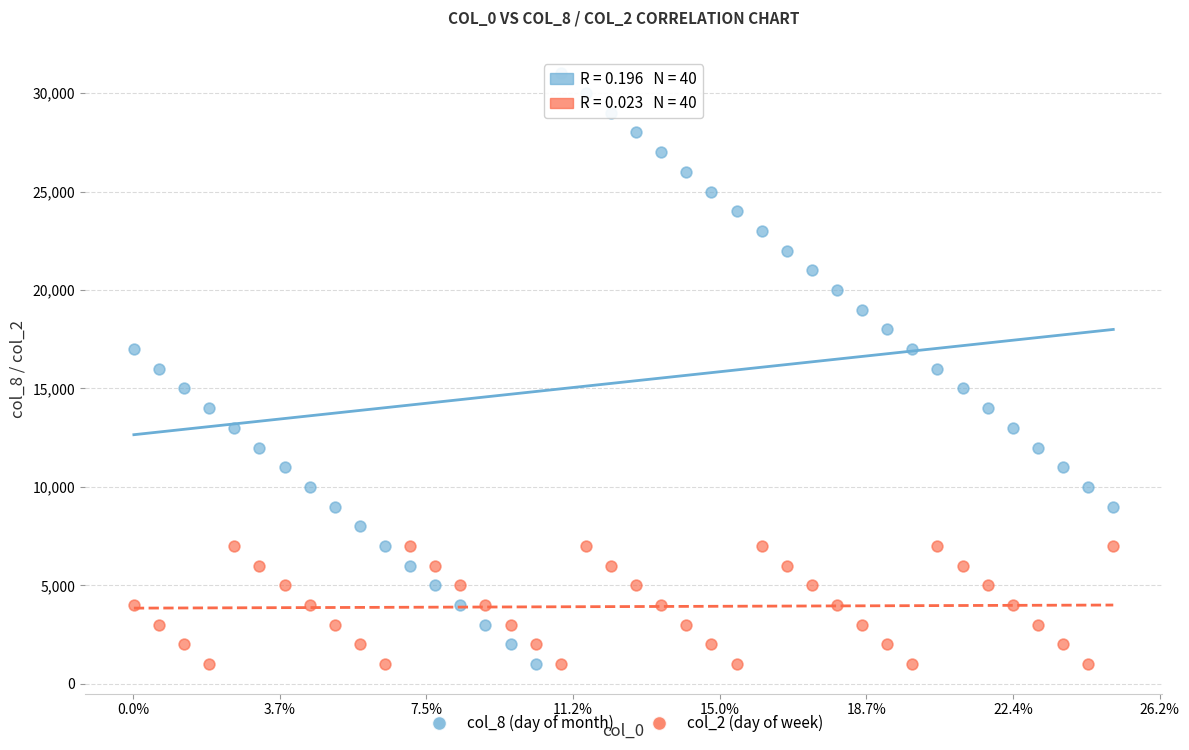

Which series has the widest spread of Y values?

col_8 (day of month)